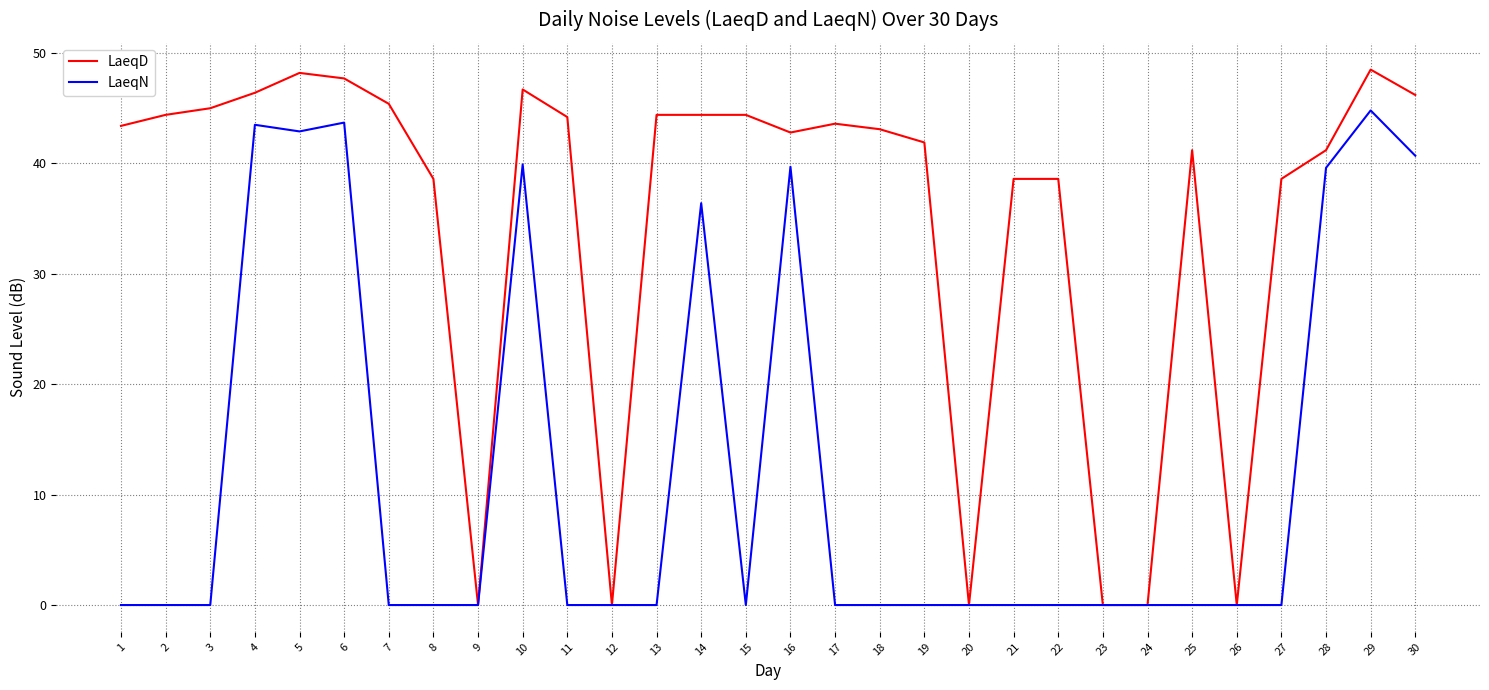

The LaeqD series shows 0.0 at 24. True or false?

True